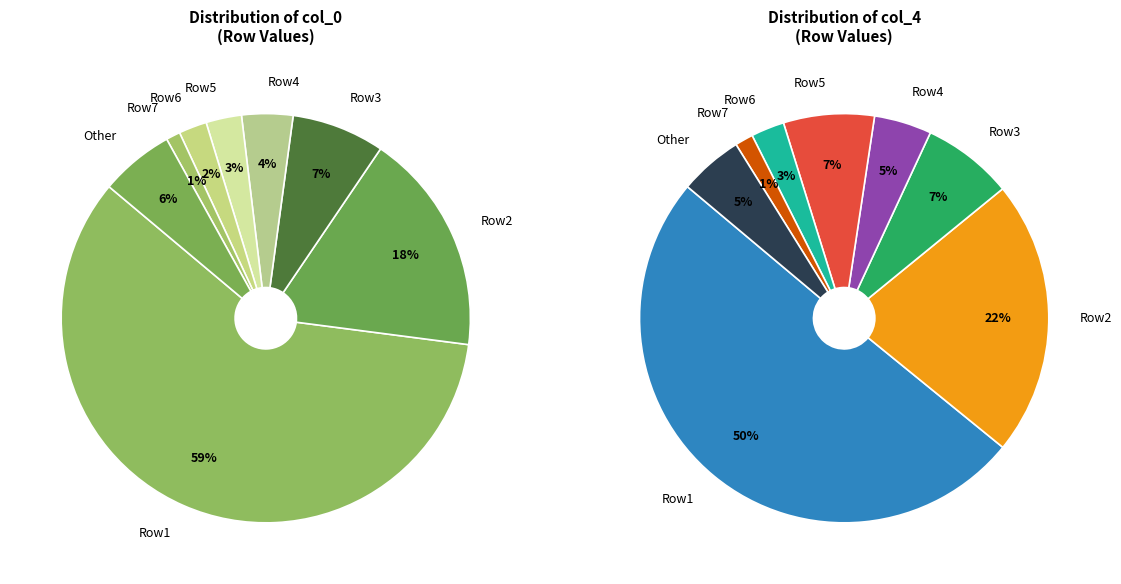

Is it true that 4369 is 59% of the pie?

True